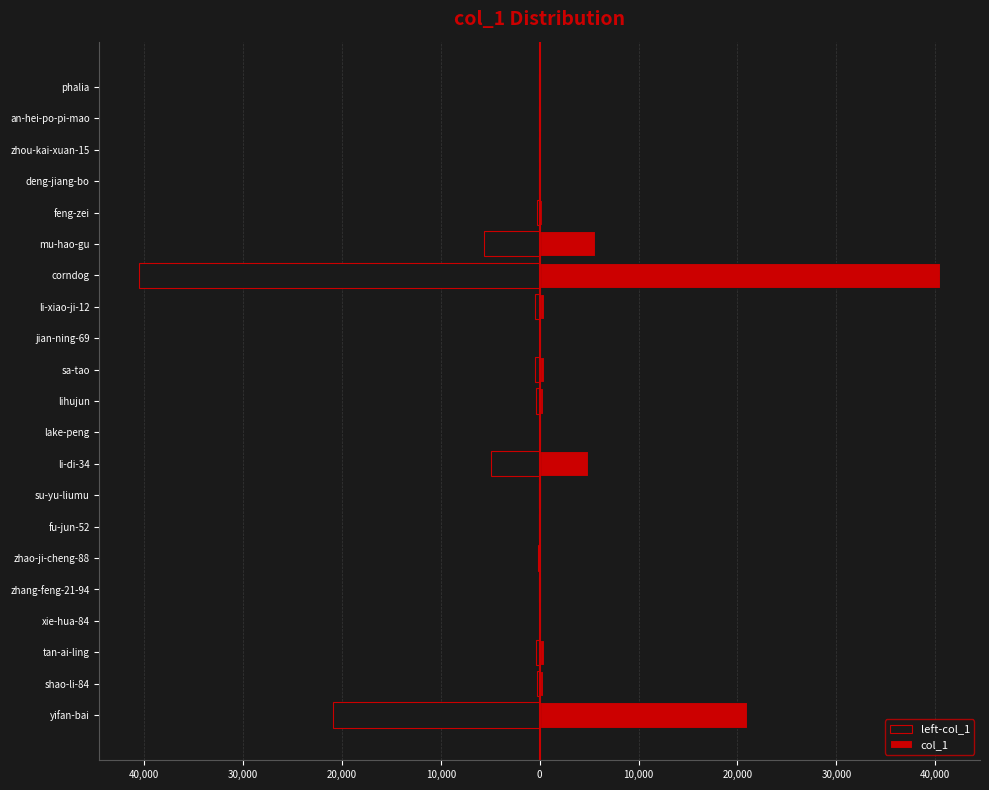

Reading left to right, transcribe all the data shown in this chart.

left-col_1: -20932	-304	-383	-14	-50	-159	-78	-28	-4928	-9	-374	-429	-12	-439	-40488	-5622	-239	-91	-85	-70	-39
col_1: 20932	304	383	14	50	159	78	28	4928	9	374	429	12	439	40488	5622	239	91	85	70	39